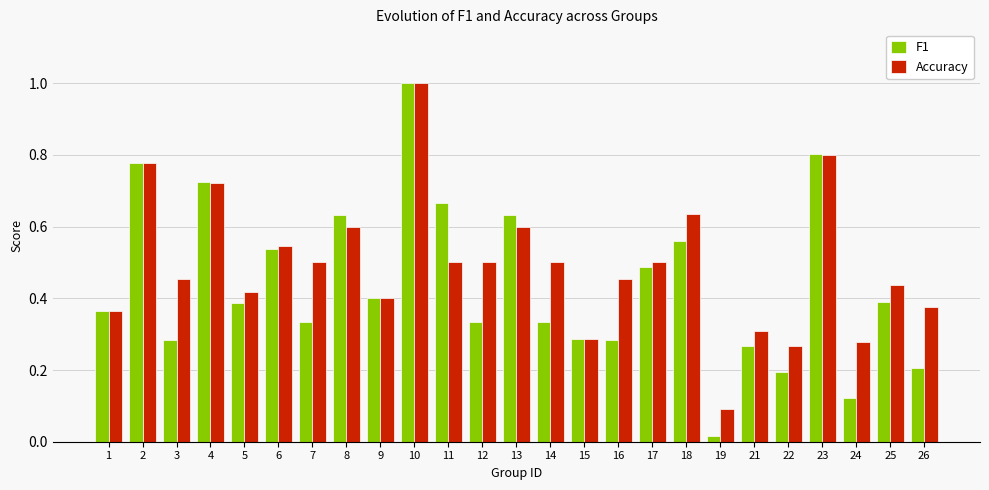

How many bars are there in total?

50